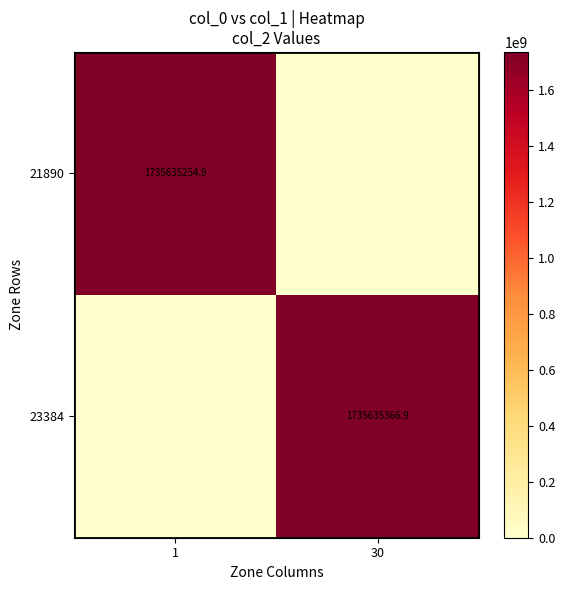

The value of 23384 at 30 is 3118456219.8. True or false?

False